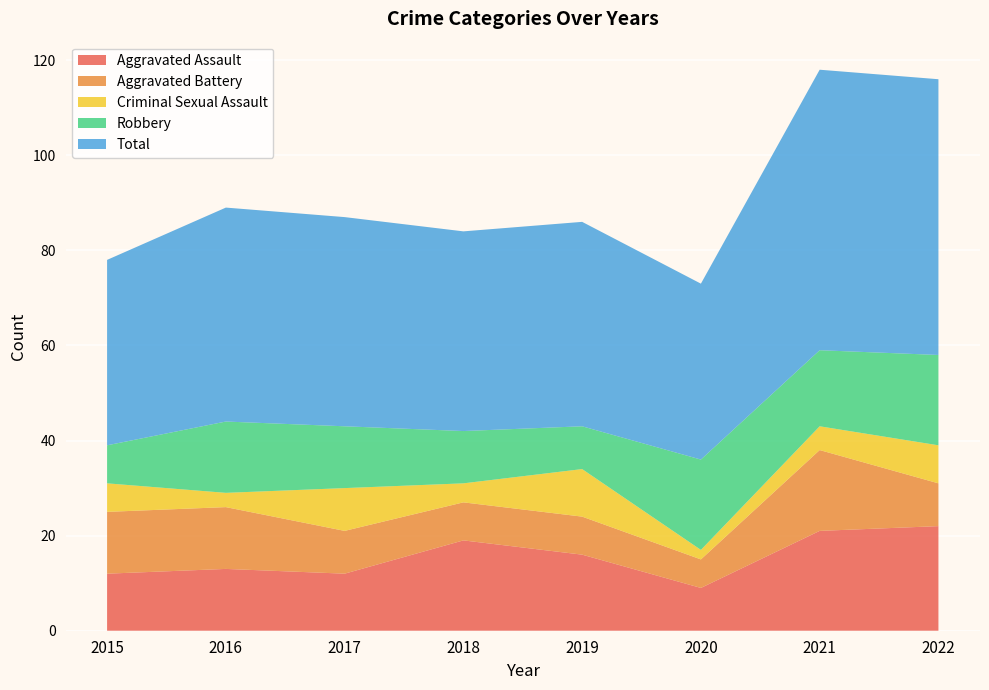

Reading right to left, transcribe all the data shown in this chart.

Aggravated Assault: 2022=22	2021=21	2020=9	2019=16	2018=19	2017=12	2016=13	2015=12
Aggravated Battery: 2022=9	2021=17	2020=6	2019=8	2018=8	2017=9	2016=13	2015=13
Criminal Sexual Assault: 2022=8	2021=5	2020=2	2019=10	2018=4	2017=9	2016=3	2015=6
Robbery: 2022=19	2021=16	2020=19	2019=9	2018=11	2017=13	2016=15	2015=8
Total: 2022=58	2021=59	2020=37	2019=43	2018=42	2017=44	2016=45	2015=39